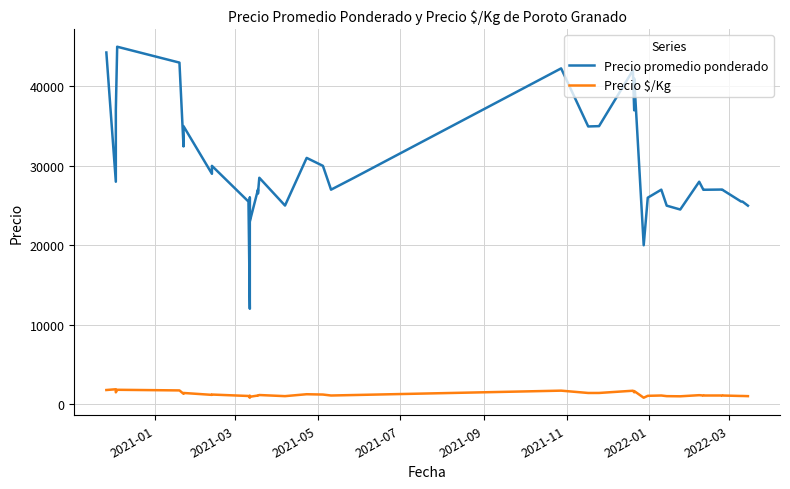

How many interior local valleys does the Precio promedio ponderado series have?

13